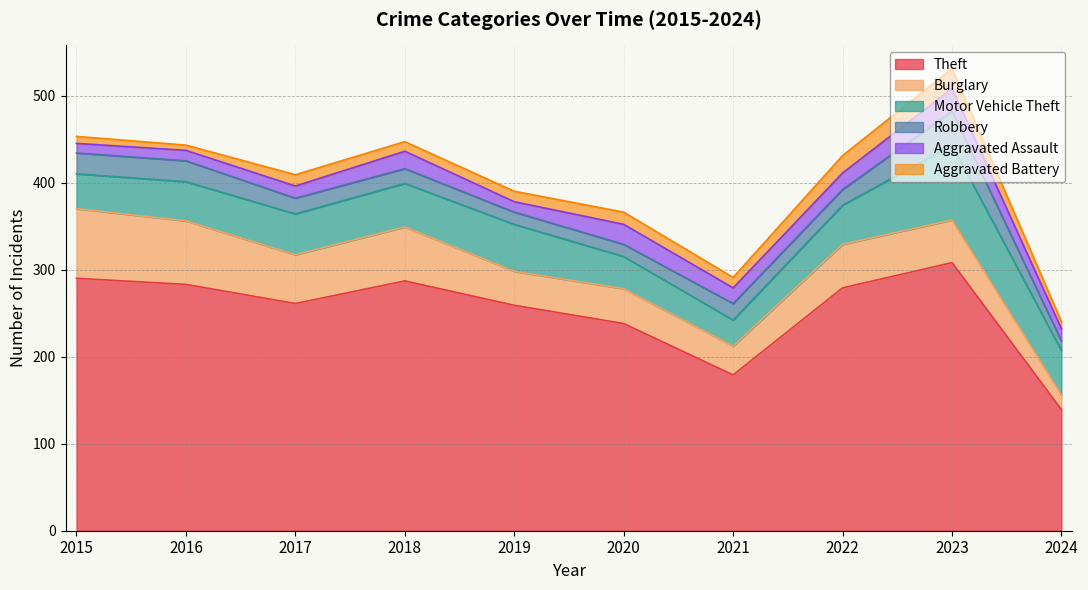

Is it true that Burglary equals 49 at 2023?

True